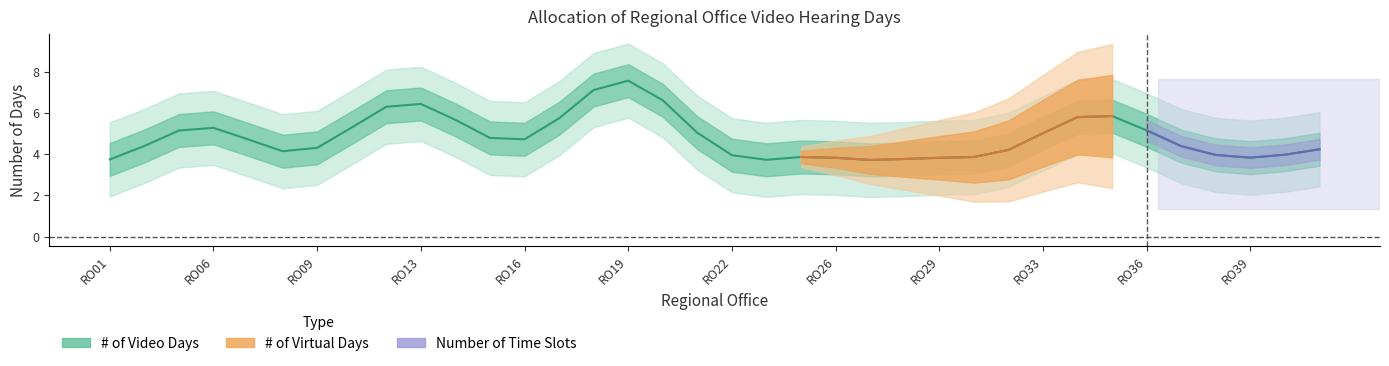

True or false: Number of Time Slots and # of Video Days cross at least once.

False